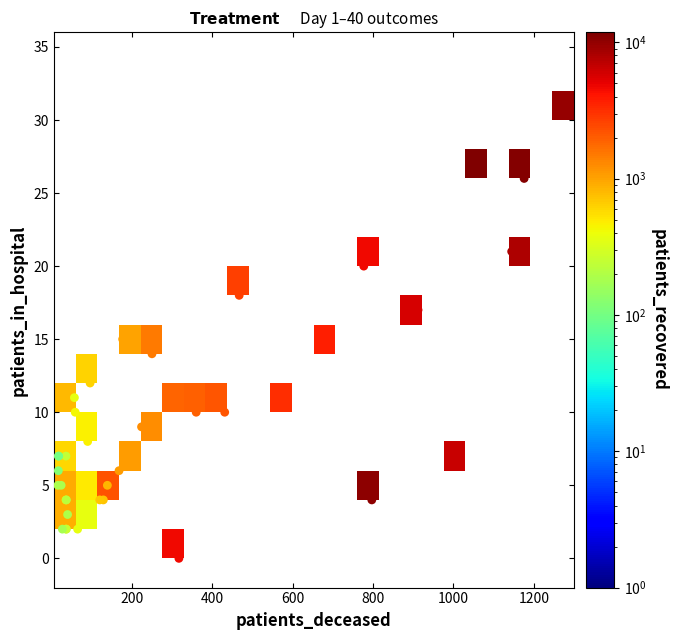

How many categories are shown in the chart?

24